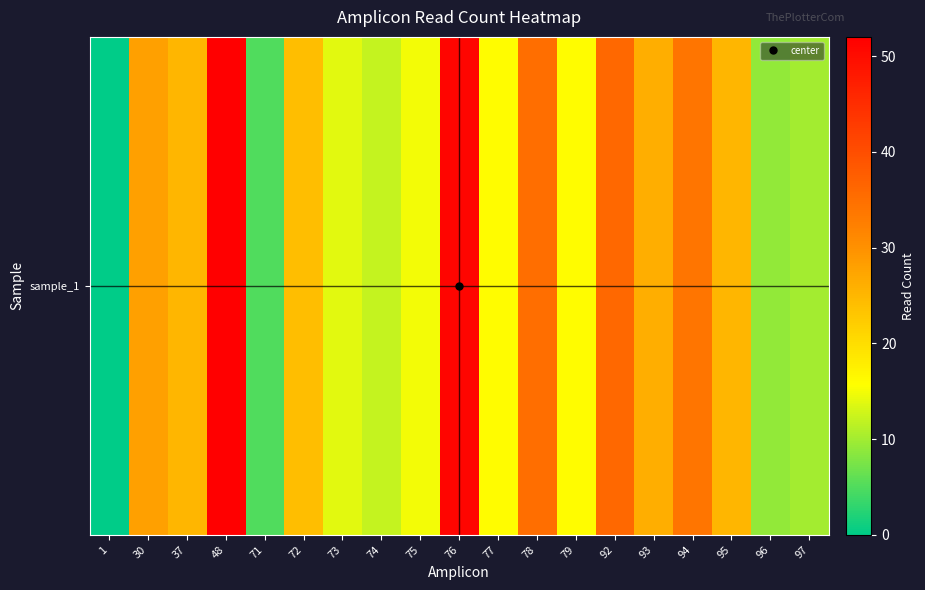

Reading left to right, extract all data points from this chart.

0	28	25	52	5	24	14	12	15	51	16	35	16	36	26	34	25	9	10